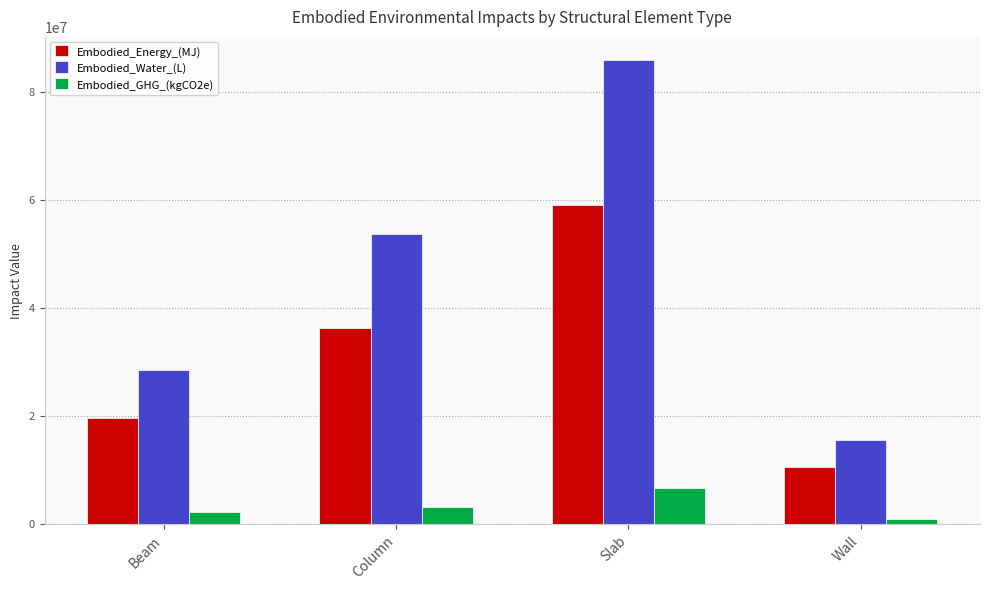

Reading right to left, what are all the values shown in this chart?

Embodied_Energy_(MJ): Wall=10681530.1	Slab=59155035.8	Column=36391294.4	Beam=19640418.2
Embodied_Water_(L): Wall=15680192.7	Slab=85954355.8	Column=53851039.3	Beam=28576023.5
Embodied_GHG_(kgCO2e): Wall=1079064.8	Slab=6757688.5	Column=3296209.5	Beam=2210215.9